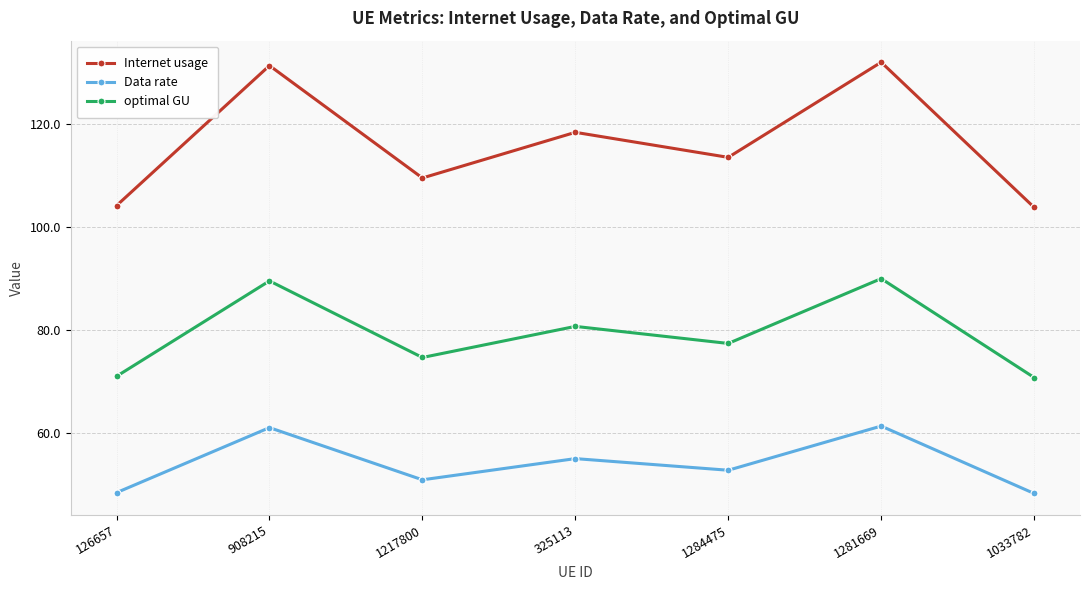

Is the value of Internet usage at 126657 greater than the value of Data rate at 908215?

Yes